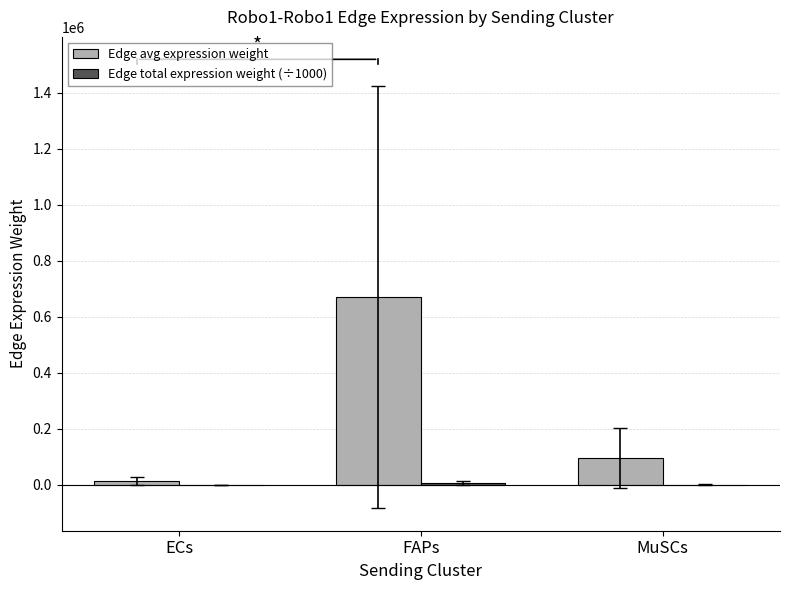

What is the maximum value for Edge avg expression weight?

670252.6